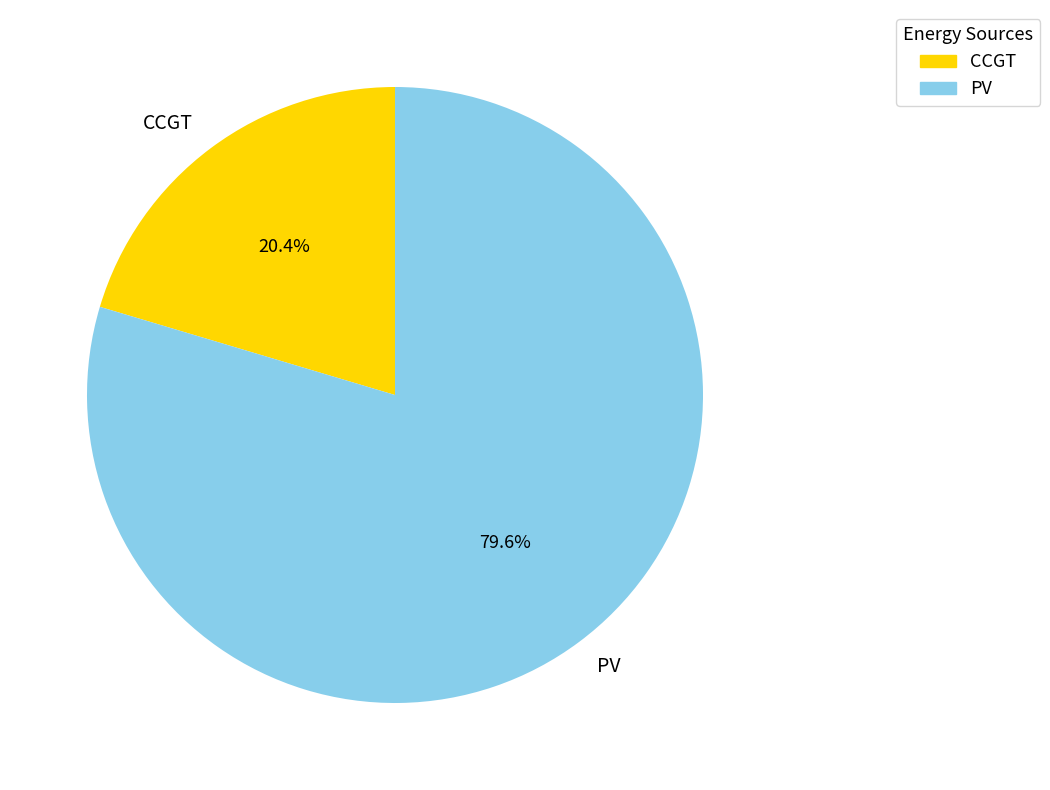

To the nearest percent, what is the average slice percentage?

50%